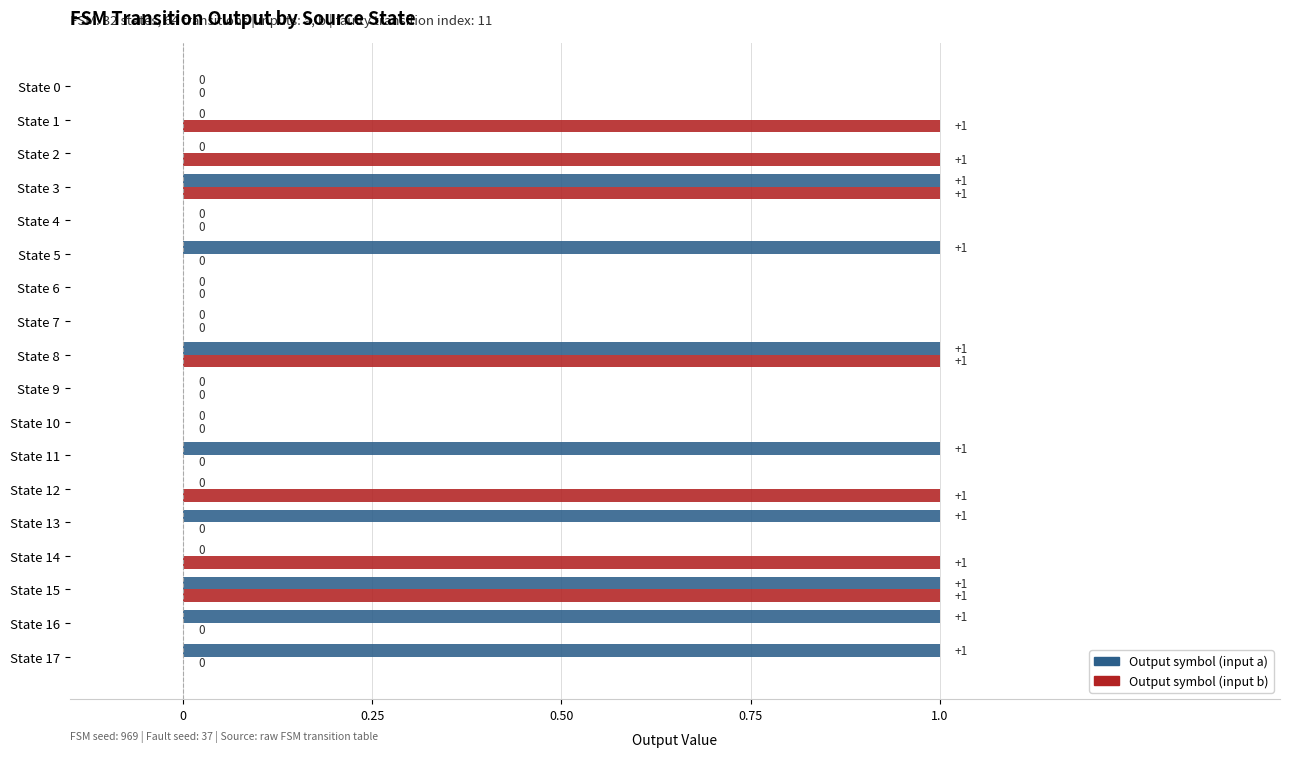

Which series has the largest total across all categories?

Output symbol (input a)